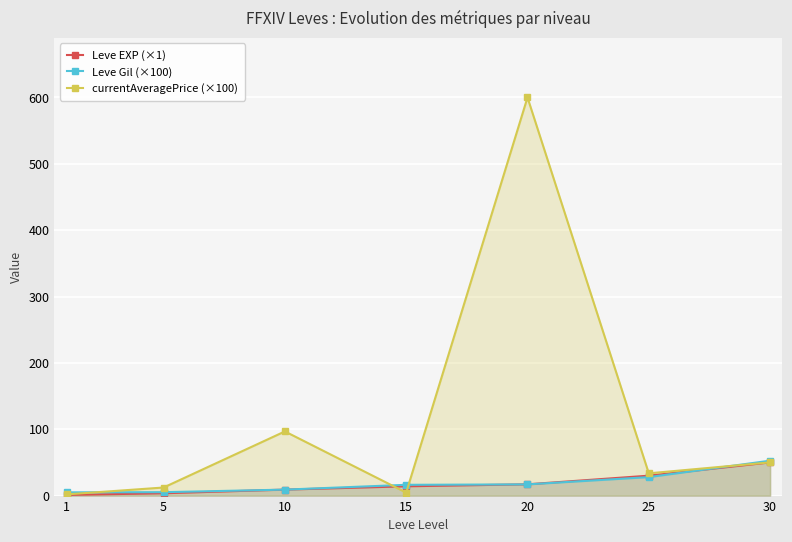

True or false: currentAveragePrice (×100) has more than 2 points higher than both neighbors.

False